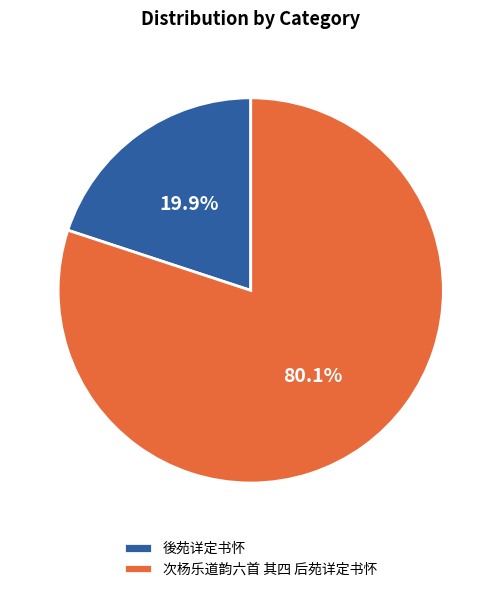

Which has a higher value, 後苑详定书怀 or 次杨乐道韵六首 其四 后苑详定书怀?

次杨乐道韵六首 其四 后苑详定书怀